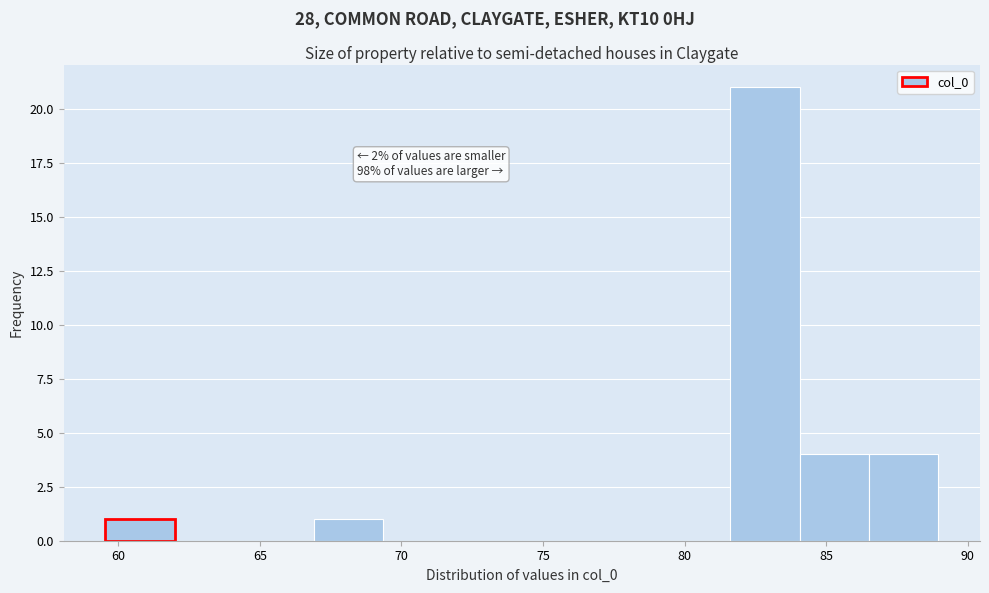

Which range on the x-axis has the tallest bar?

81.5 to 84.0